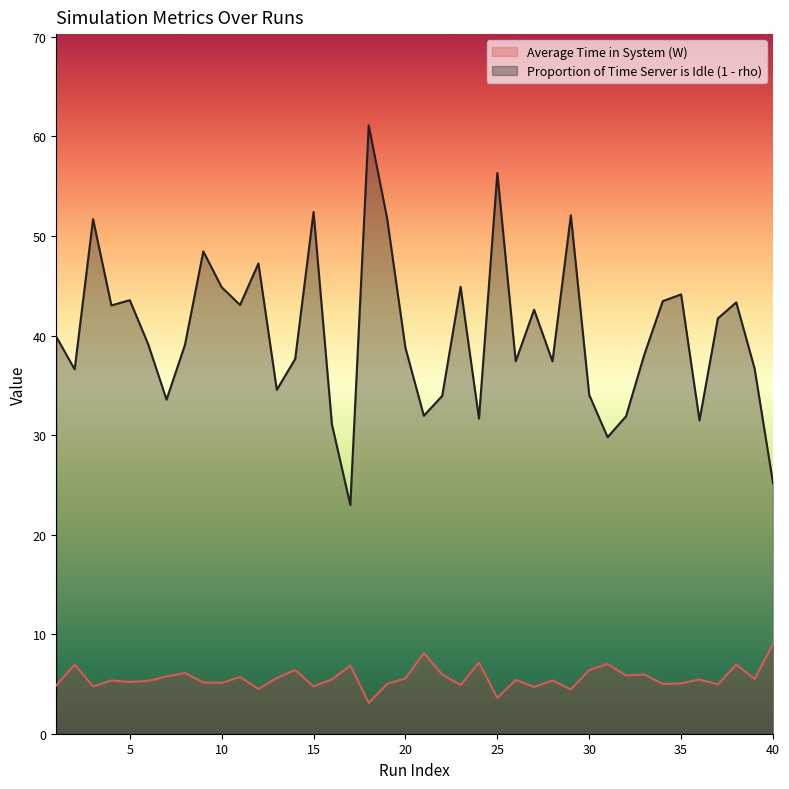

Reading right to left, list all the values displayed in this chart.

Average Time in System (W): 9.0	5.5	7.0	5.0	5.5	5.0	5.0	6.0	5.8	7.0	6.4	4.5	5.3	4.7	5.4	3.6	7.2	4.9	6.0	8.1	5.5	5.0	3.1	6.8	5.5	4.8	6.4	5.6	4.5	5.7	5.1	5.2	6.1	5.8	5.3	5.2	5.3	4.8	7.0	4.8
Proportion of Time Server is Idle (1 - rho): 25.2	36.7	43.3	41.7	31.5	44.1	43.5	38.1	31.9	29.8	34.0	52.1	37.4	42.6	37.4	56.3	31.6	44.9	33.9	31.9	38.8	51.8	61.1	23.0	31.1	52.4	37.6	34.5	47.2	43.1	44.9	48.5	39.0	33.6	39.1	43.5	43.0	51.7	36.6	39.9